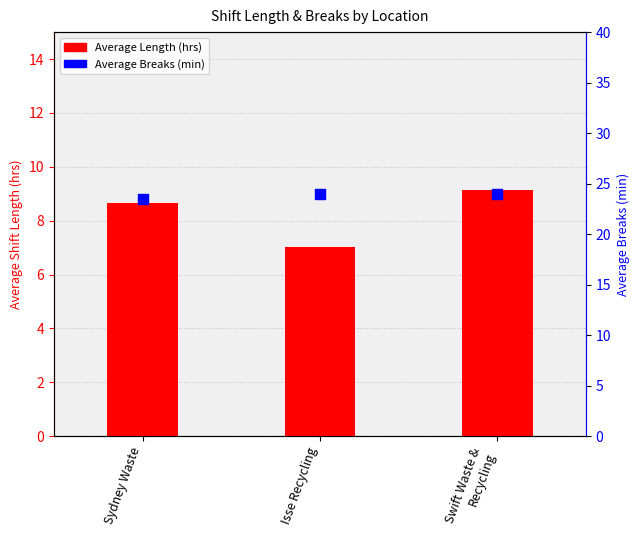

Is the value of Average Length (hrs) at Sydney Waste greater than the value of Average Breaks (min) at Swift Waste &
Recycling?

No